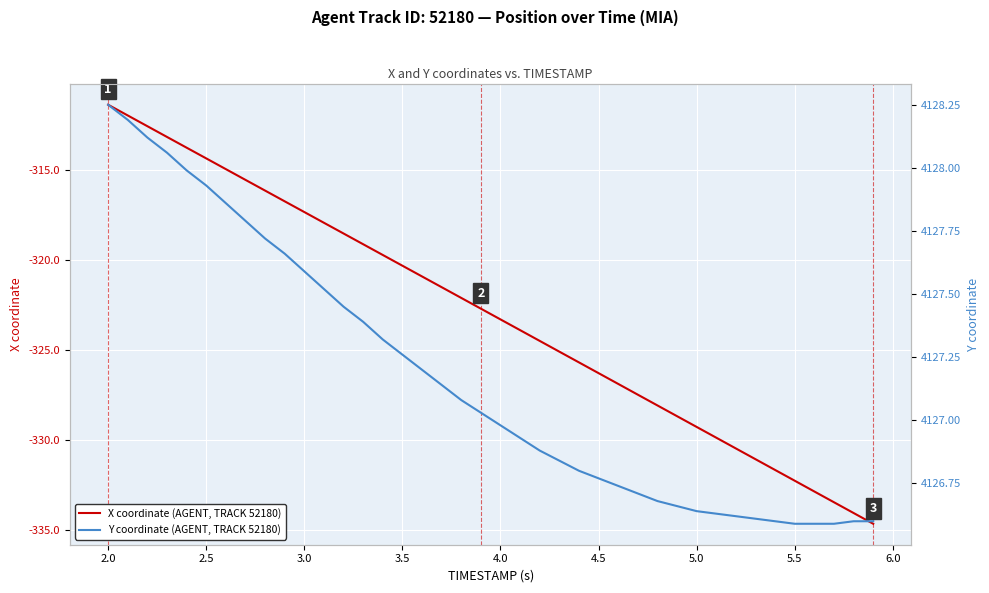

Which series has the largest range (max minus min)?

X coordinate (AGENT, TRACK 52180)